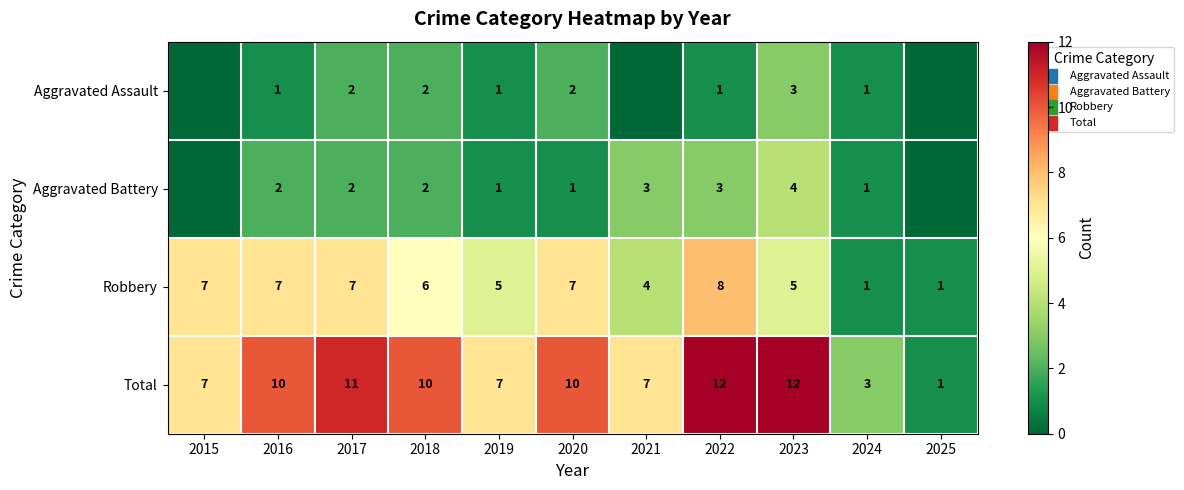

At which label does Total reach its minimum?

2025